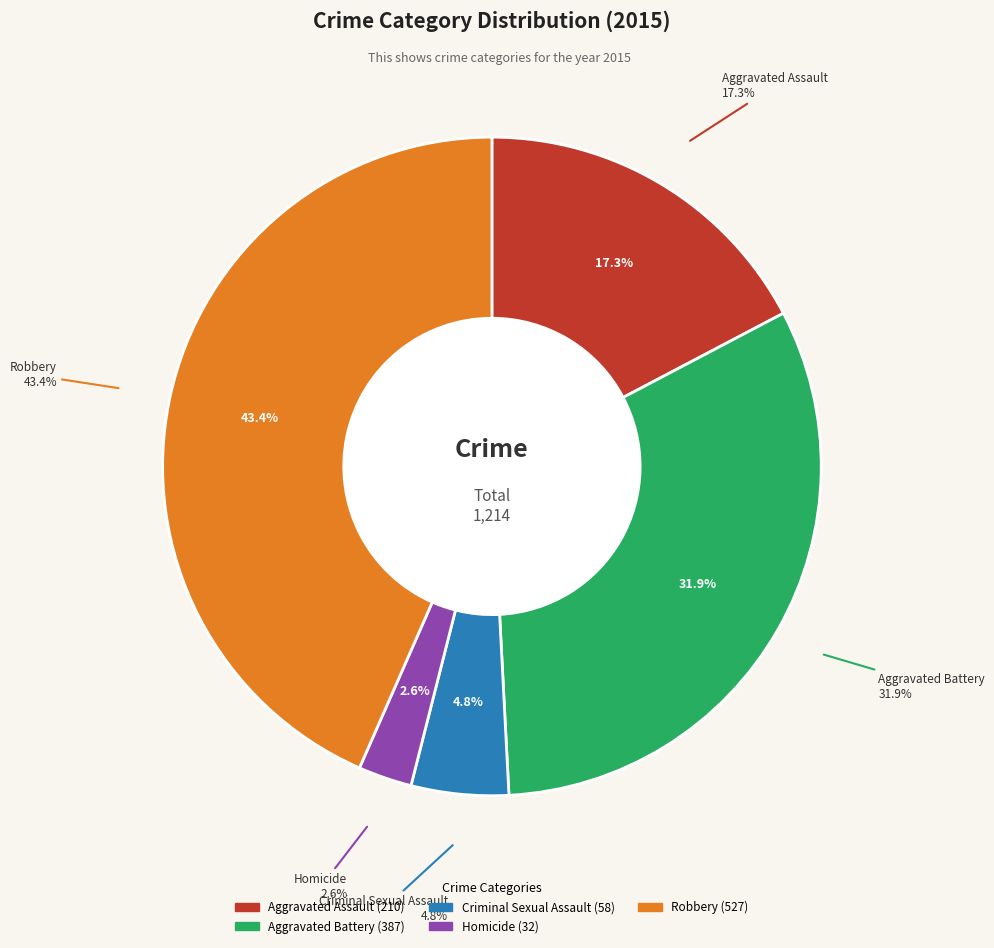

Which has a higher value, Aggravated Assault or Robbery?

Robbery